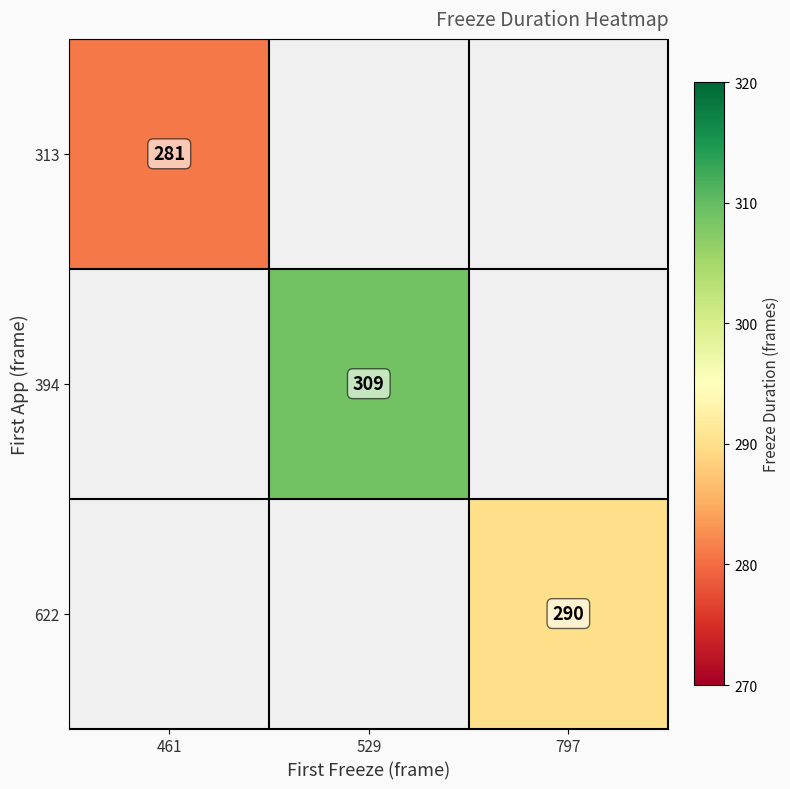

The value of 622 at 797 is 290. True or false?

True